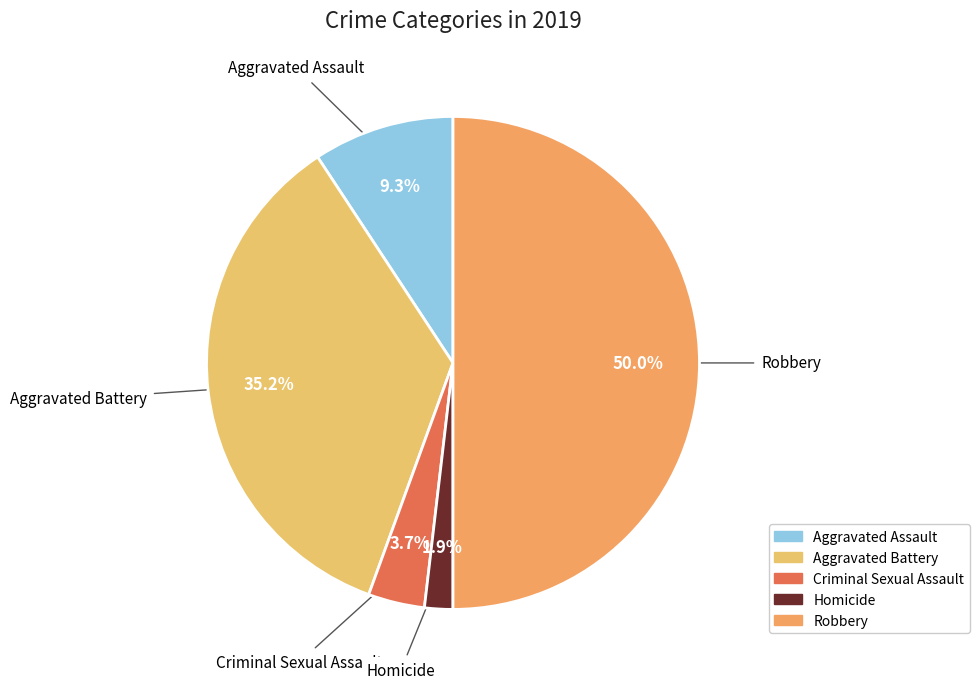

To the nearest percent, what is the average slice percentage?

20%